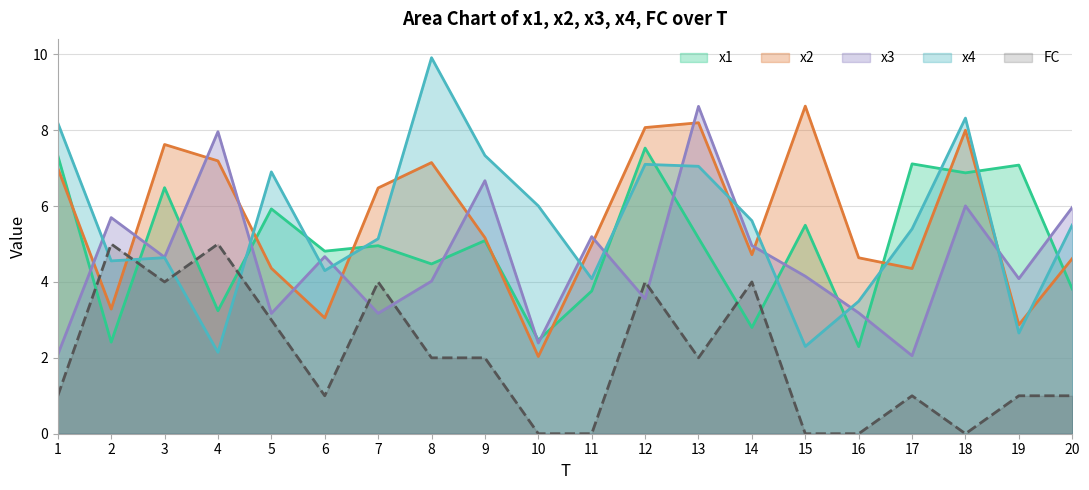

What is the value of the x1 point at the 8th from the left?

4.5